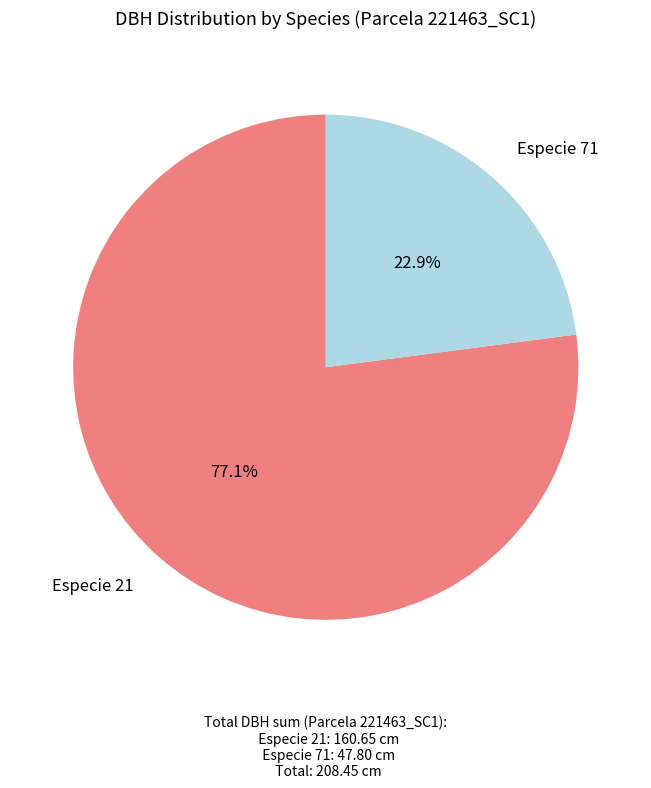

What is the ratio of the value at Especie 71 to the value at Especie 21?

0.3